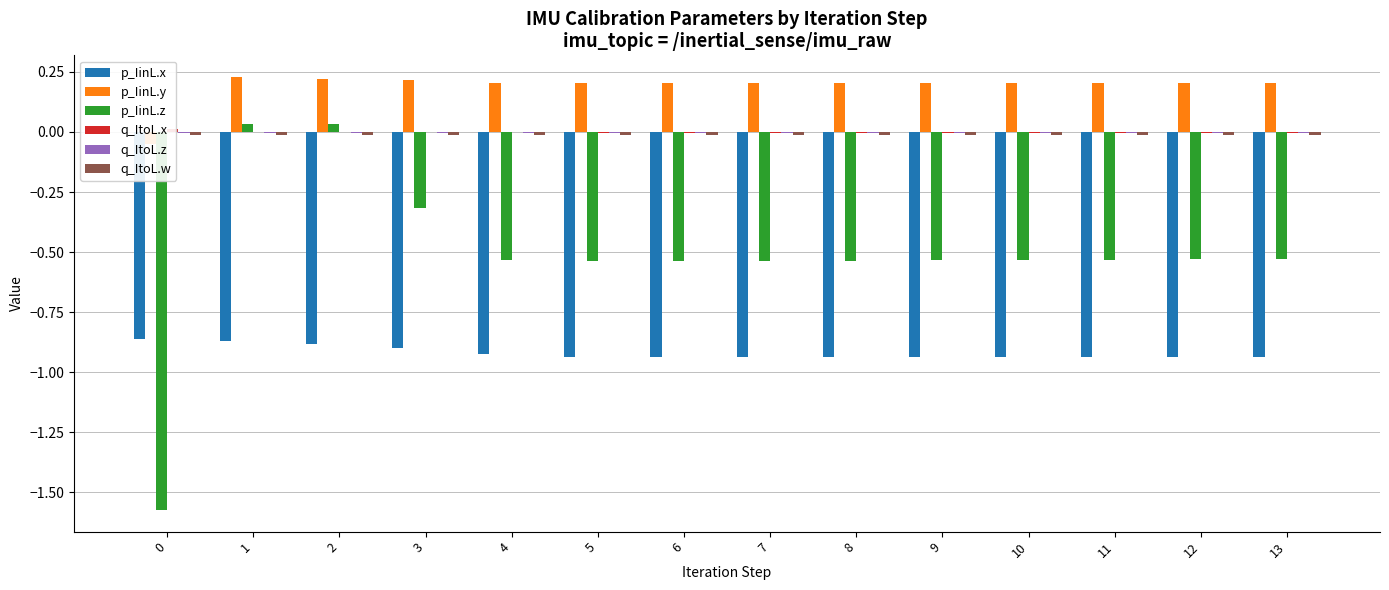

At 11, list the series in order from largest to smallest.

p_IinL.y, q_ItoL.x, q_ItoL.z, q_ItoL.w, p_IinL.z, p_IinL.x